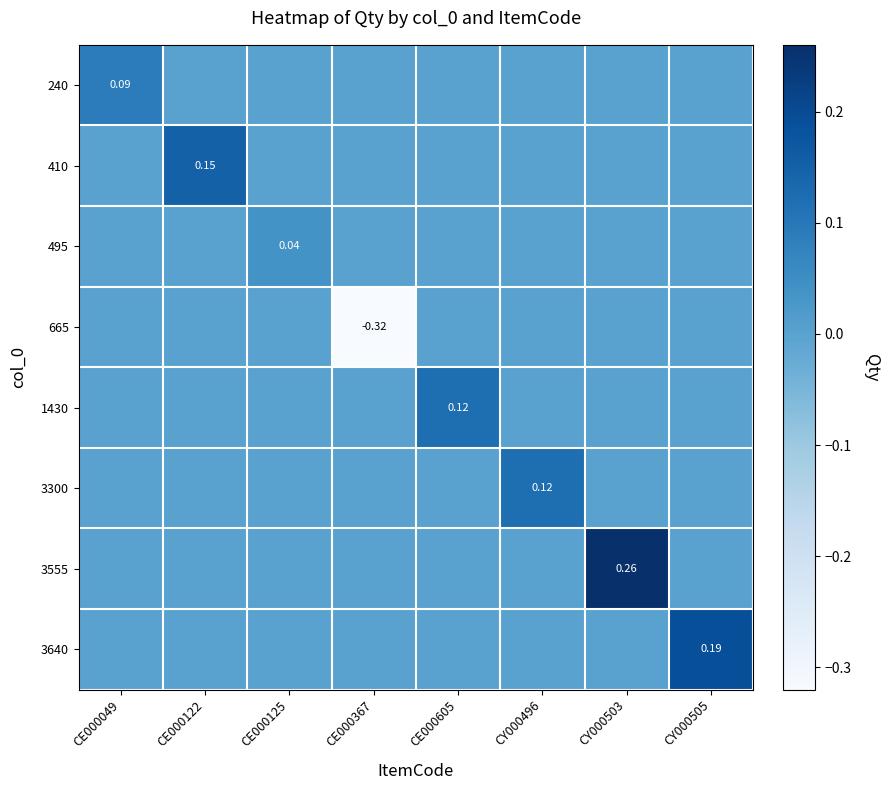

Is the value of 240 at CY000503 greater than the value of 3300 at CY000505?

No